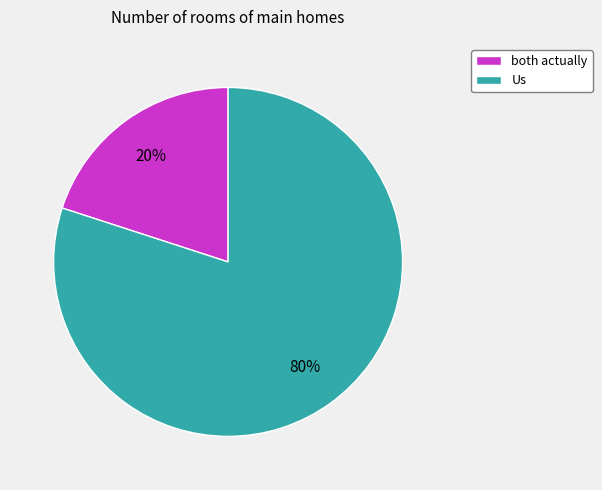

True or false: both actually accounts for 10% of the total.

False